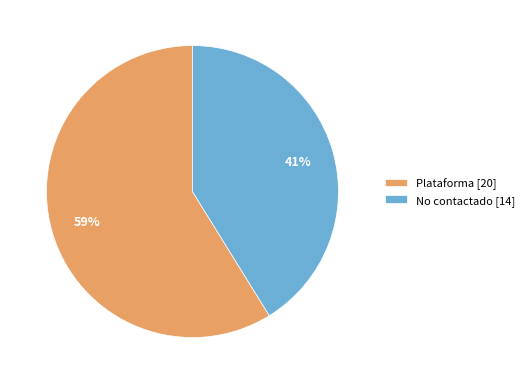

True or false: No contactado [14] accounts for 41% of the total.

True